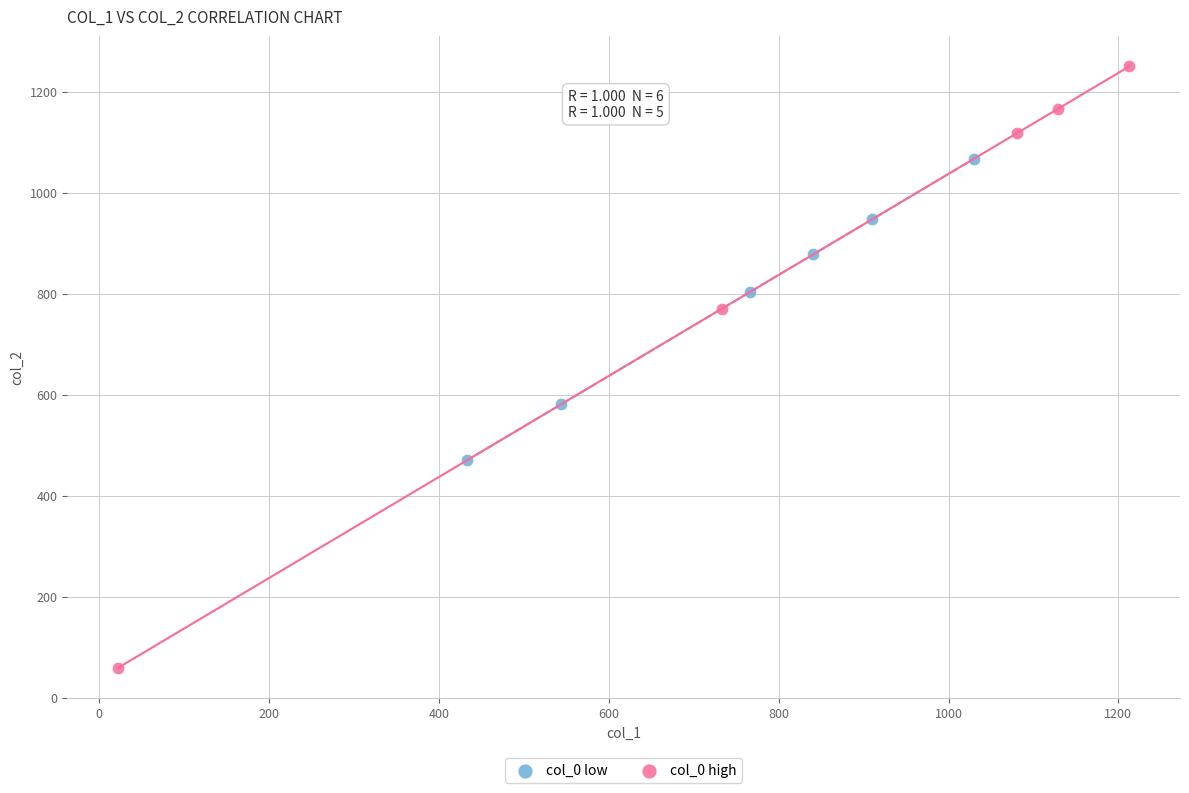

Which series contains the highest Y value?

col_0 high